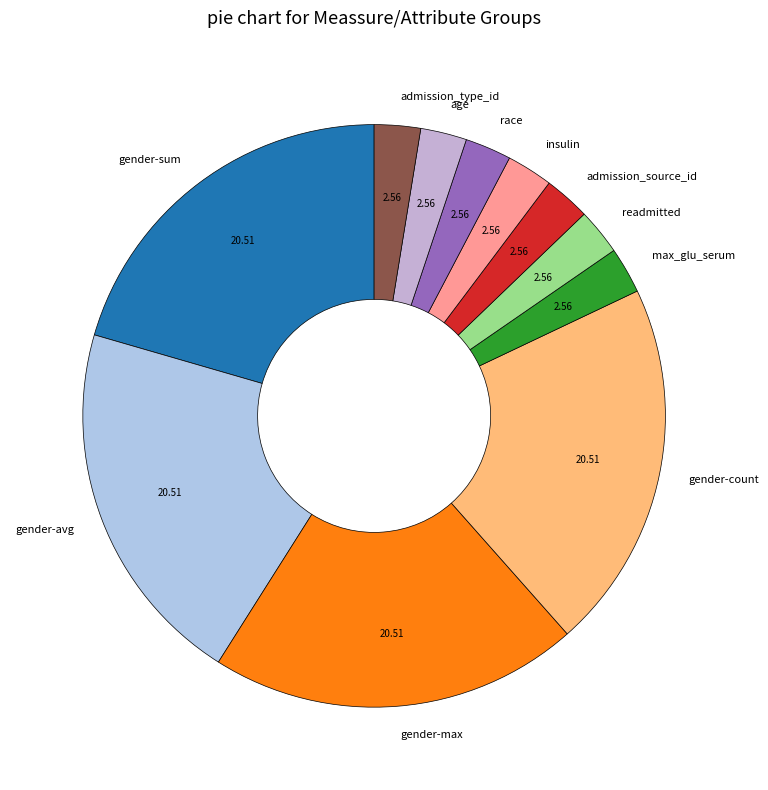

Is there any slice that represents more than half of the pie?

No